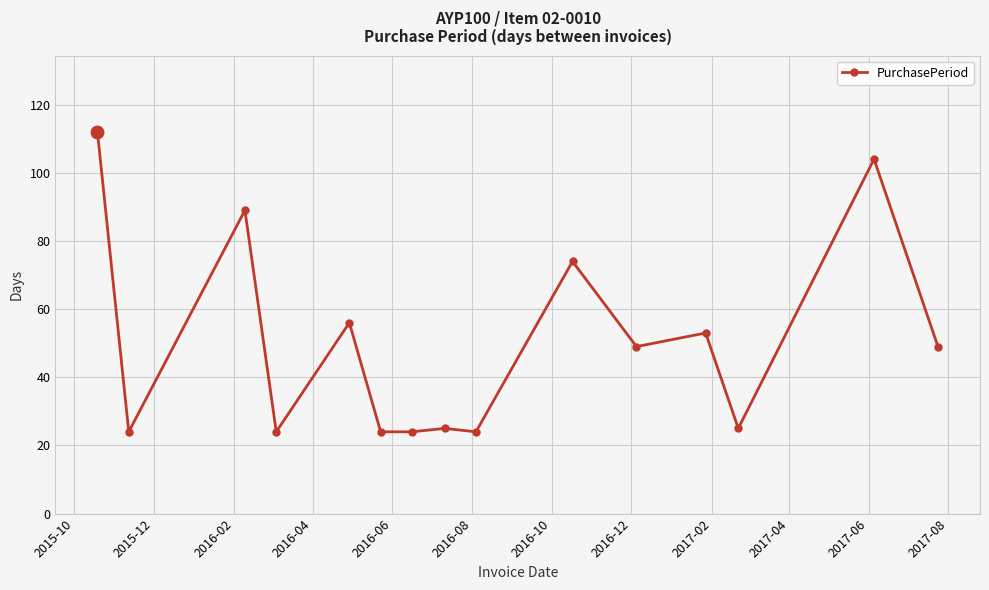

What is the difference between the maximum and second lowest values?

88